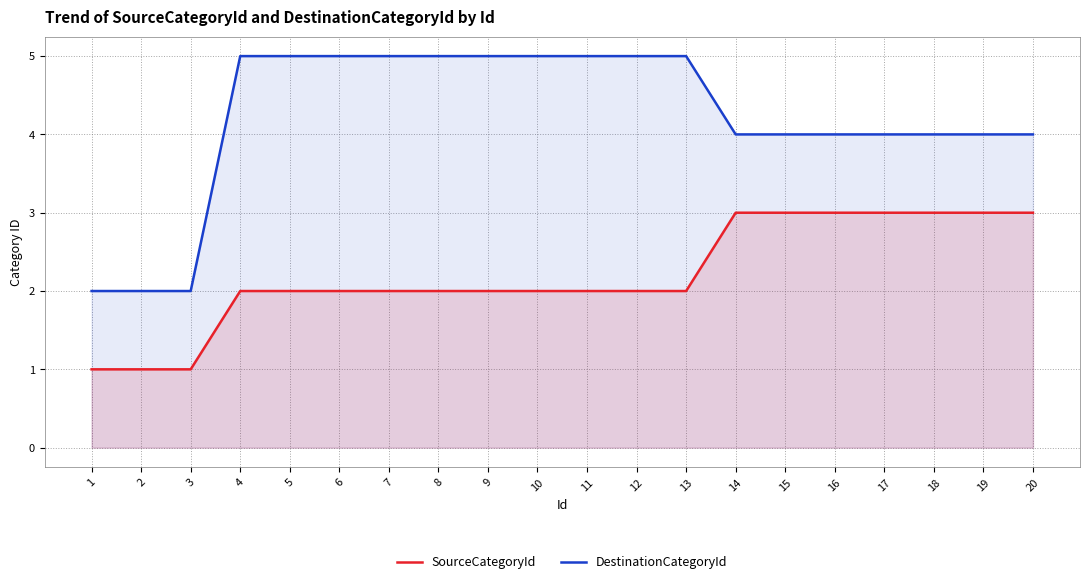

Reading right to left, extract all data points from this chart.

SourceCategoryId: 3	3	3	3	3	3	3	2	2	2	2	2	2	2	2	2	2	1	1	1
DestinationCategoryId: 4	4	4	4	4	4	4	5	5	5	5	5	5	5	5	5	5	2	2	2